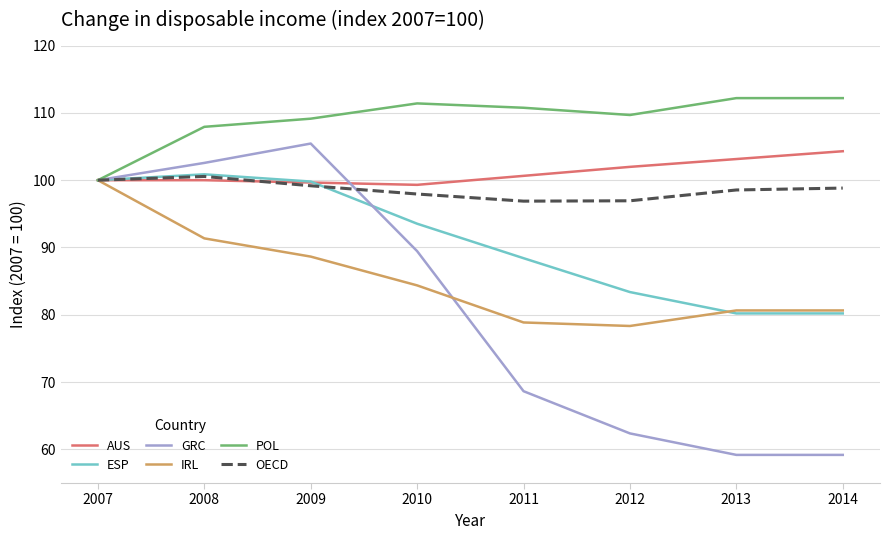

True or false: ESP has more than 0 points higher than both neighbors.

True